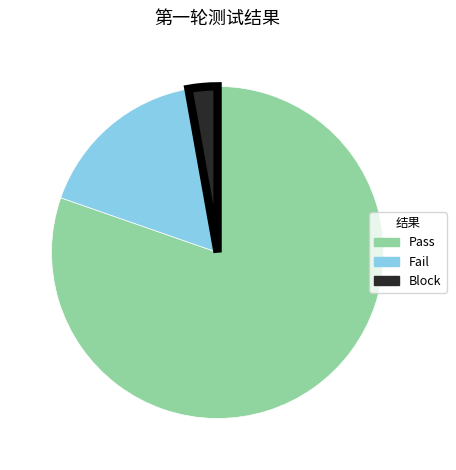

Is the sum of Pass and Block greater than half?

Yes